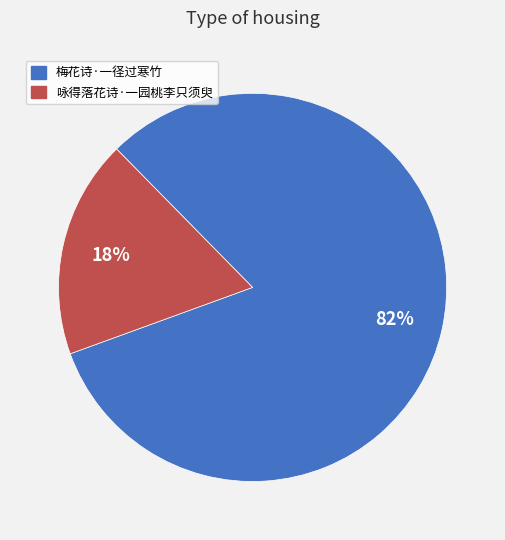

How many slices are in this pie chart?

2